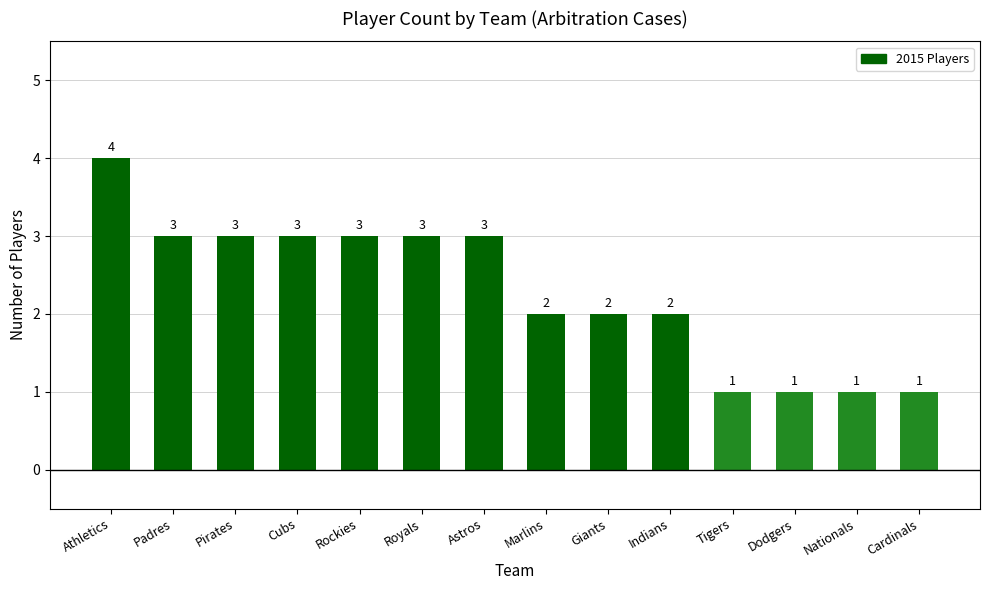

What is the approximate value at Astros?

3